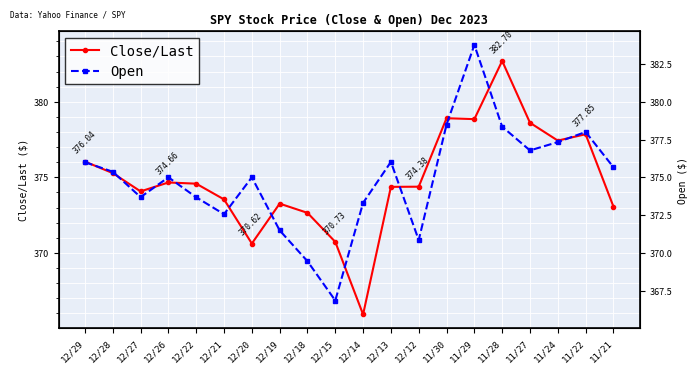

True or false: Open has more than 0 points higher than both neighbors.

True